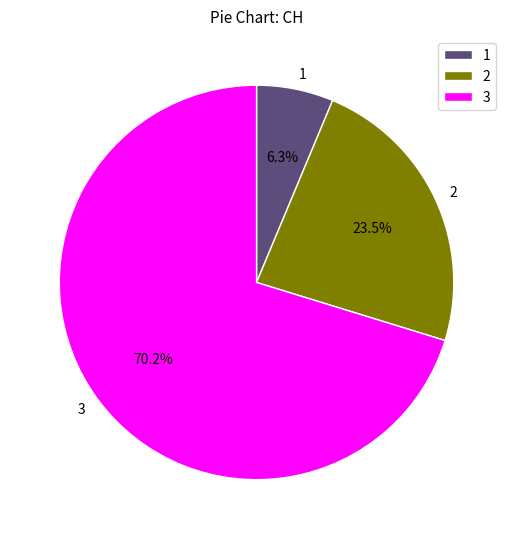

What is the ratio of the value at 2 to the value at 1?

3.7